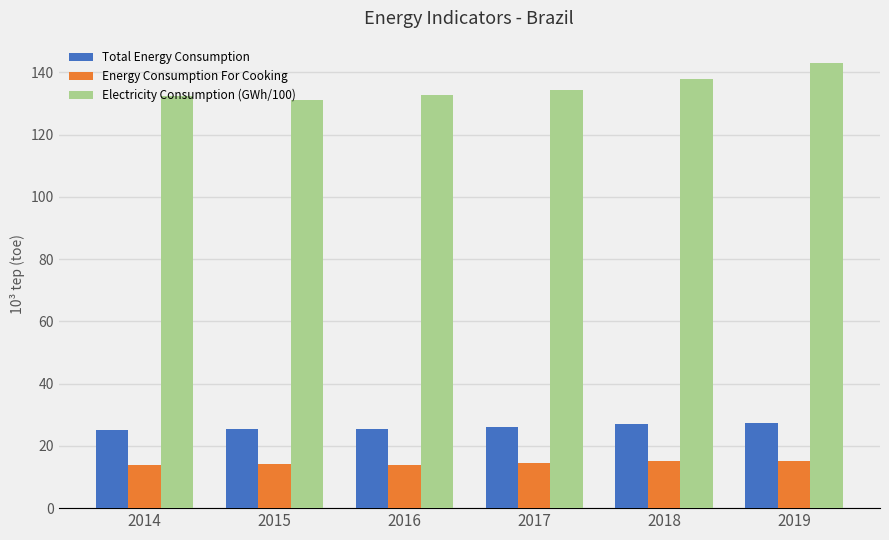

What is the difference between the maximum and minimum values in the Total Energy Consumption series?

2.1